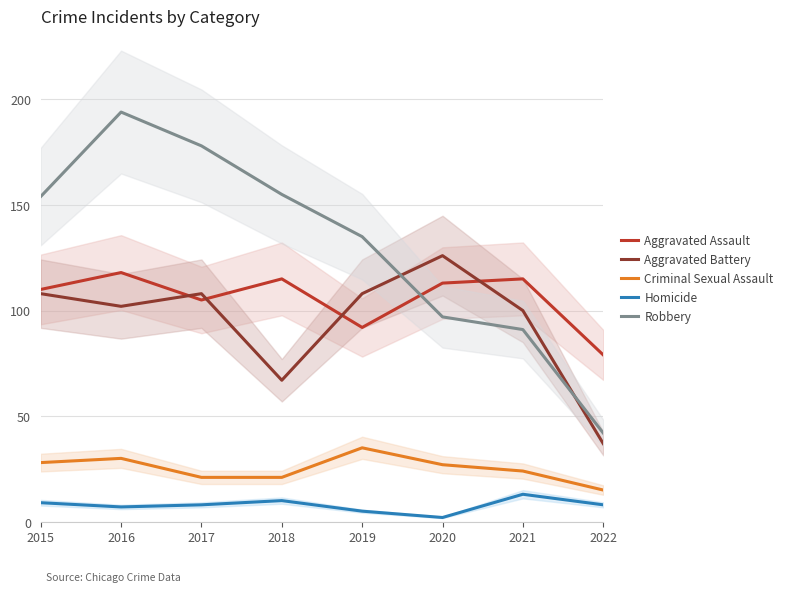

What is the maximum value shown in the chart?

194